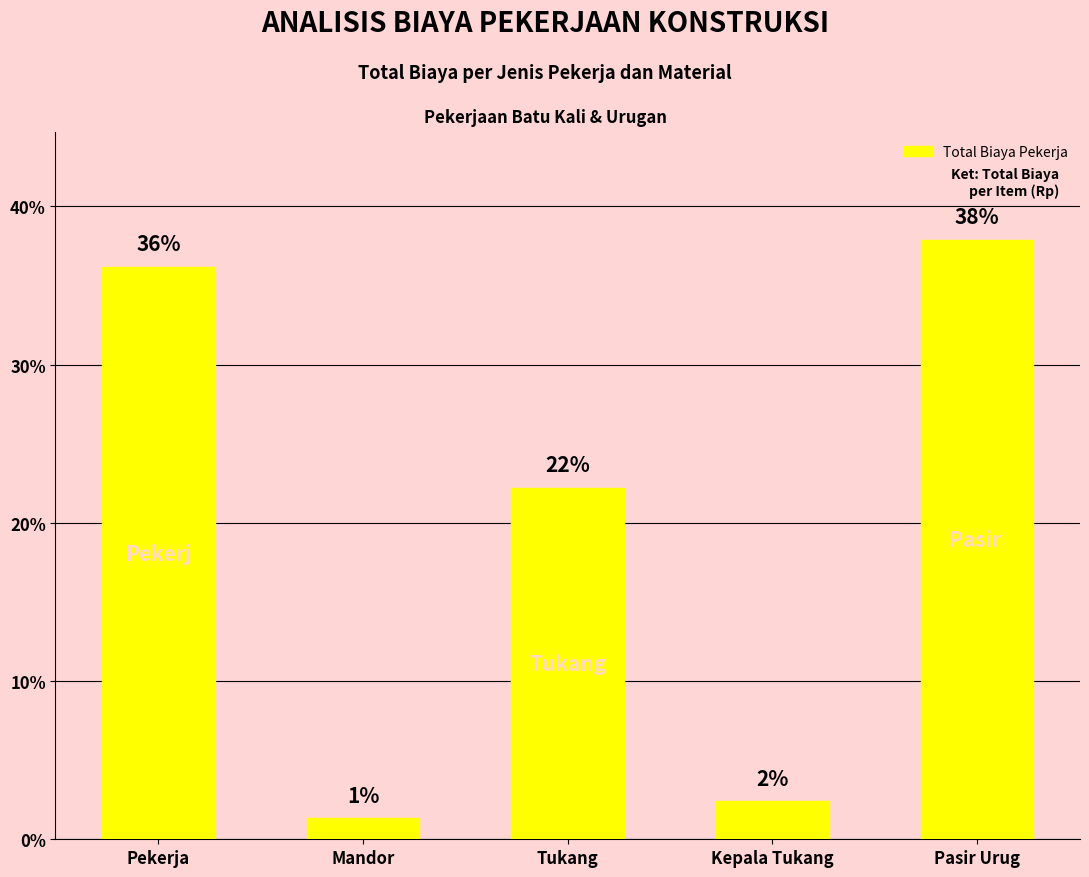

What position from the left is Pekerja?

1